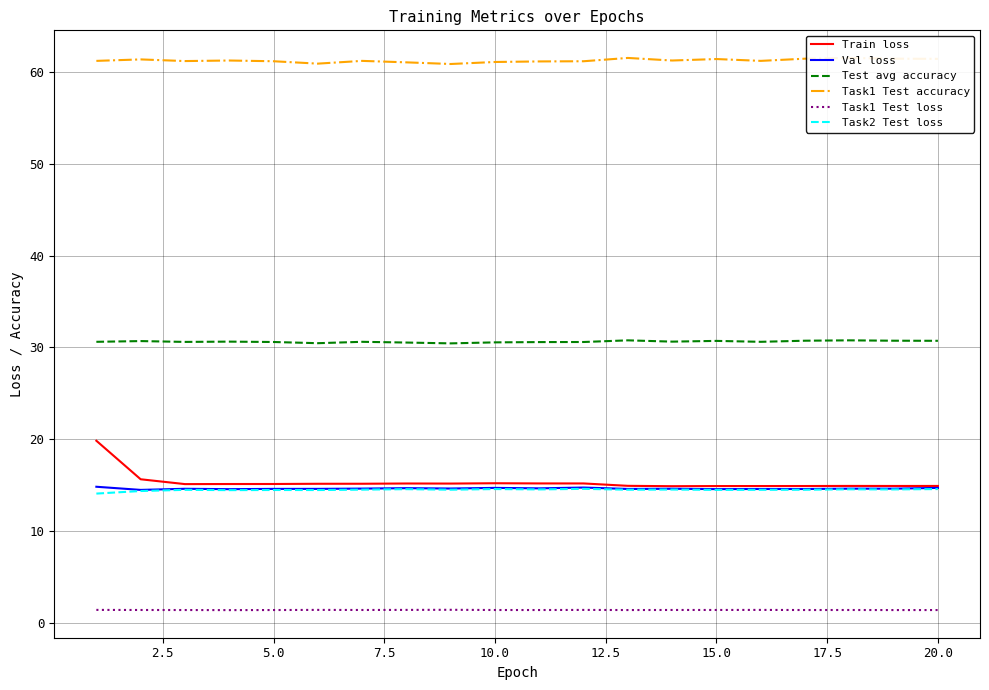

What is the smallest value displayed?

1.4